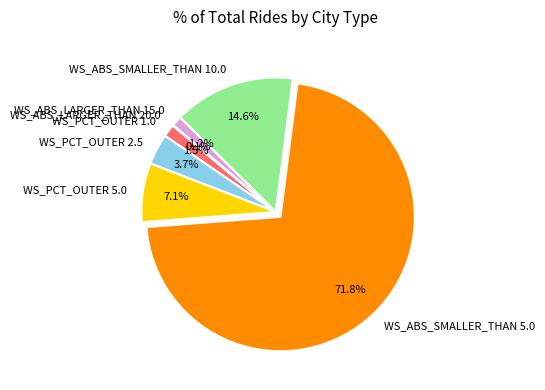

What is the largest slice in the pie chart?

WS_ABS_SMALLER_THAN 5.0